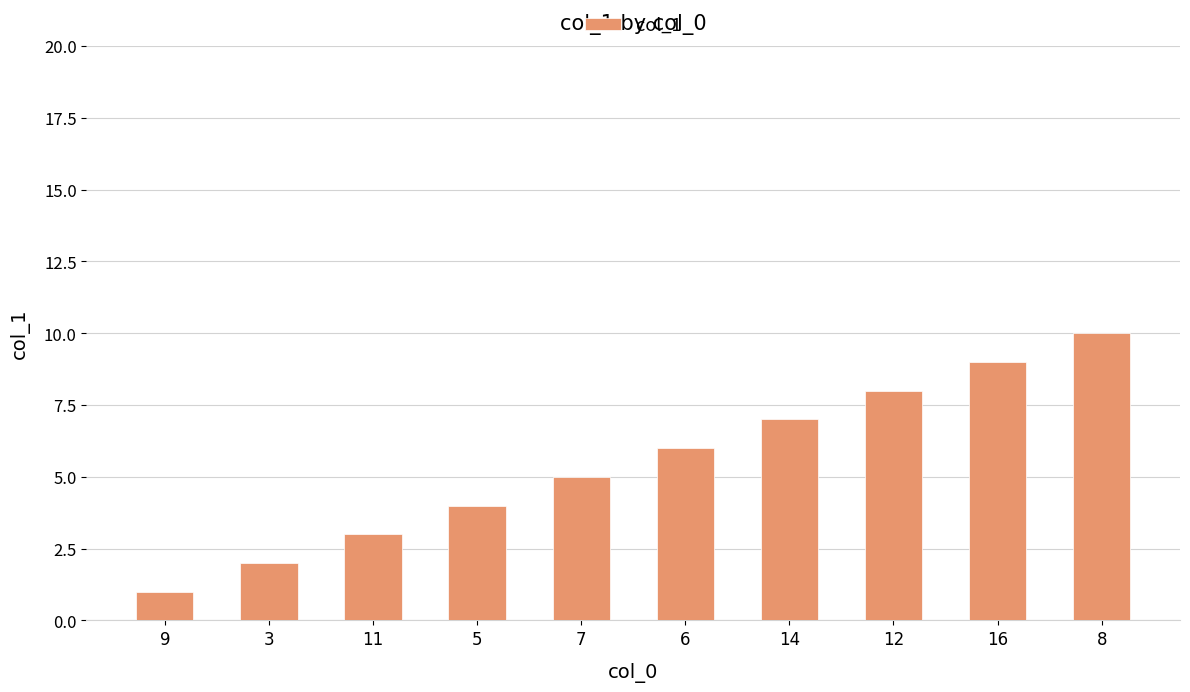

The chart shows a value of 8 at 7. True or false?

False